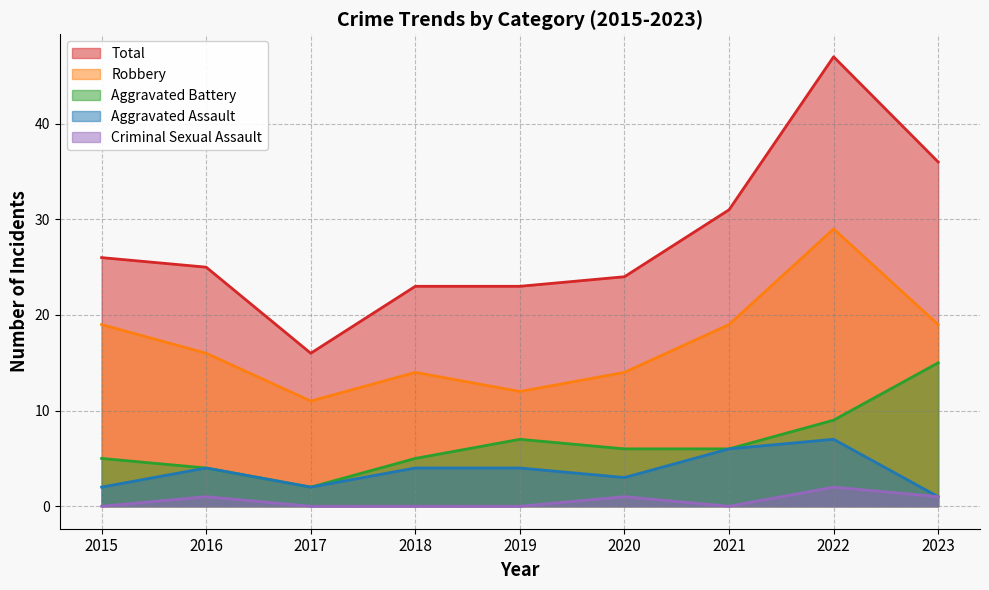

What is the average value of the Criminal Sexual Assault series?

1